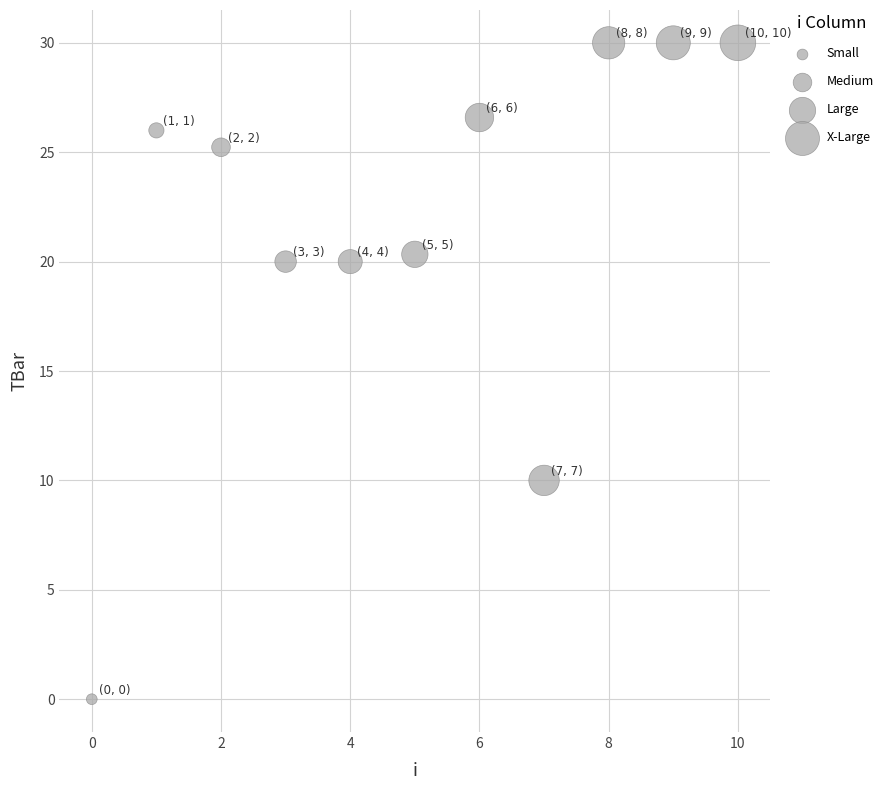

What is the average Y value?

21.6